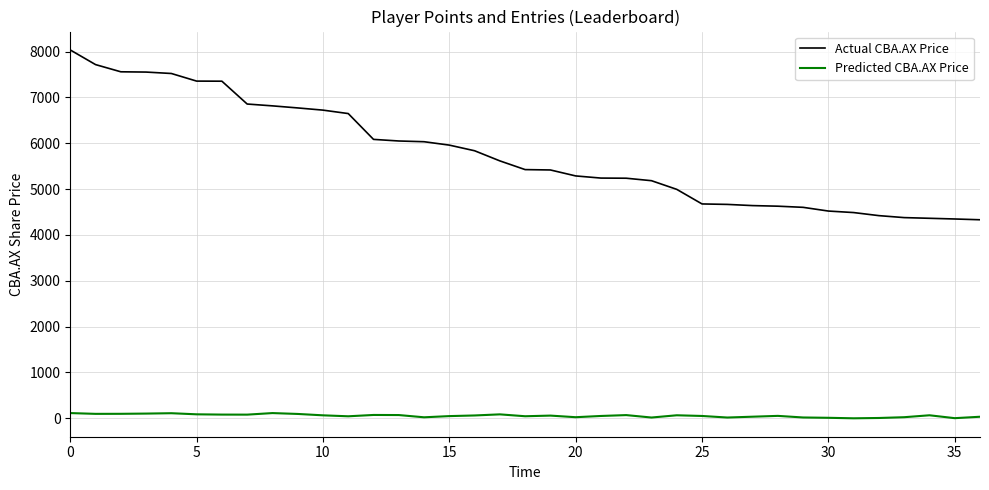

What is the maximum value shown in the chart?

8034